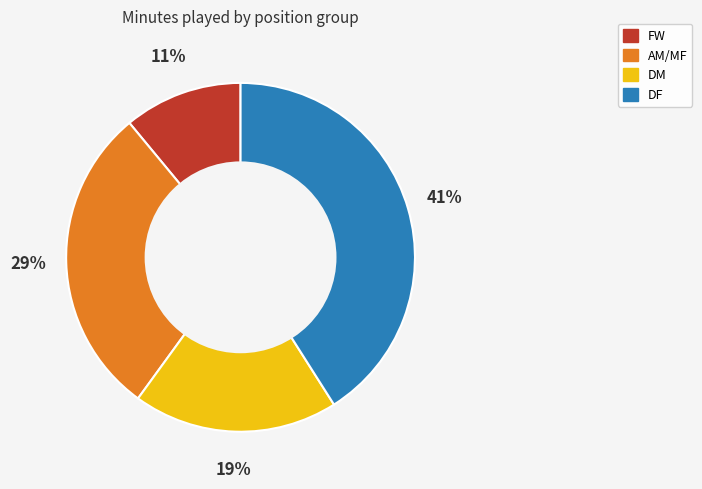

Is there any slice that represents more than half of the pie?

No